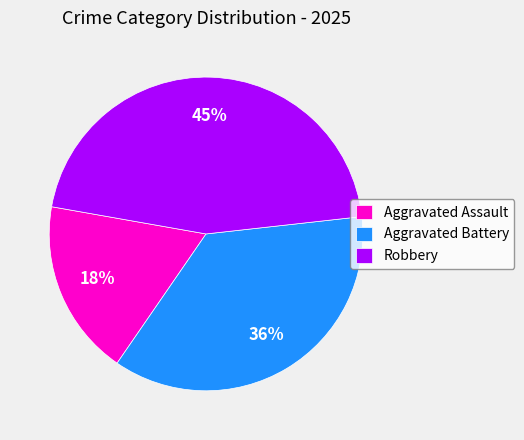

What is the smallest slice in the pie chart?

Aggravated Assault